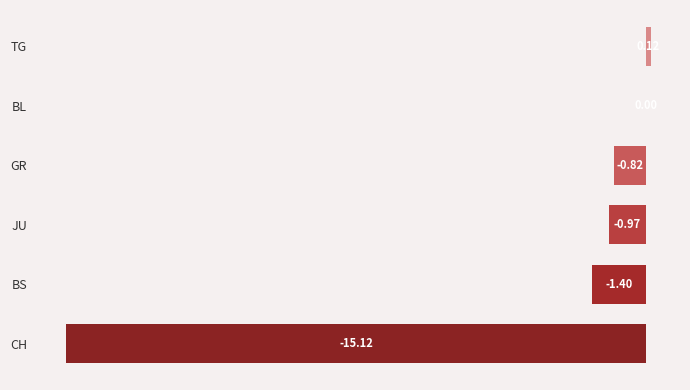

Does the chart contain stacked bars?

No